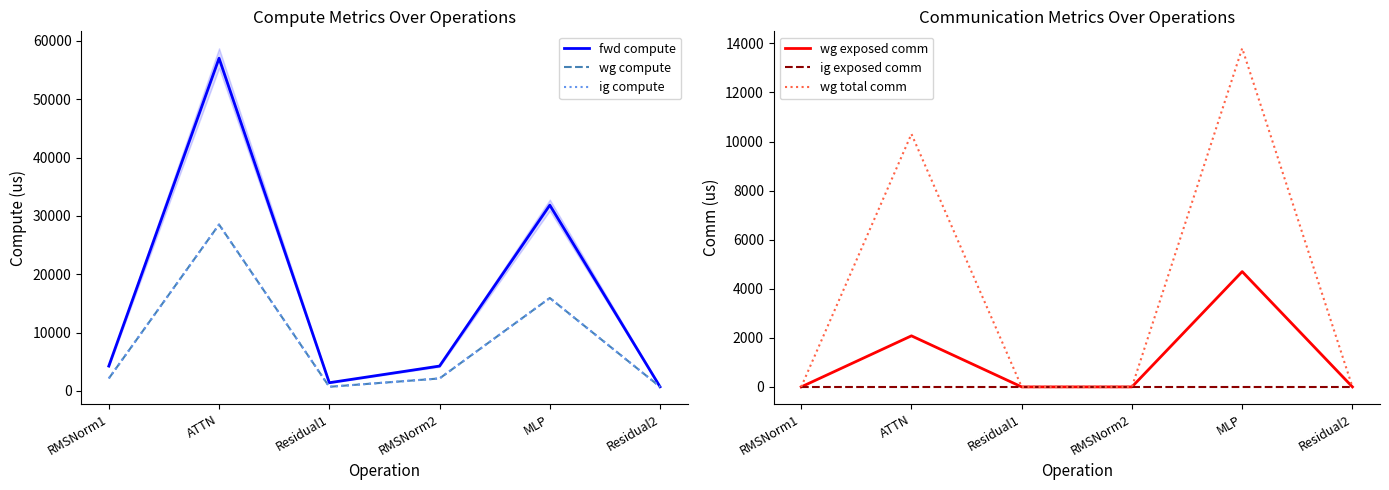

What is the total value across all series at ATTN?

126467.9